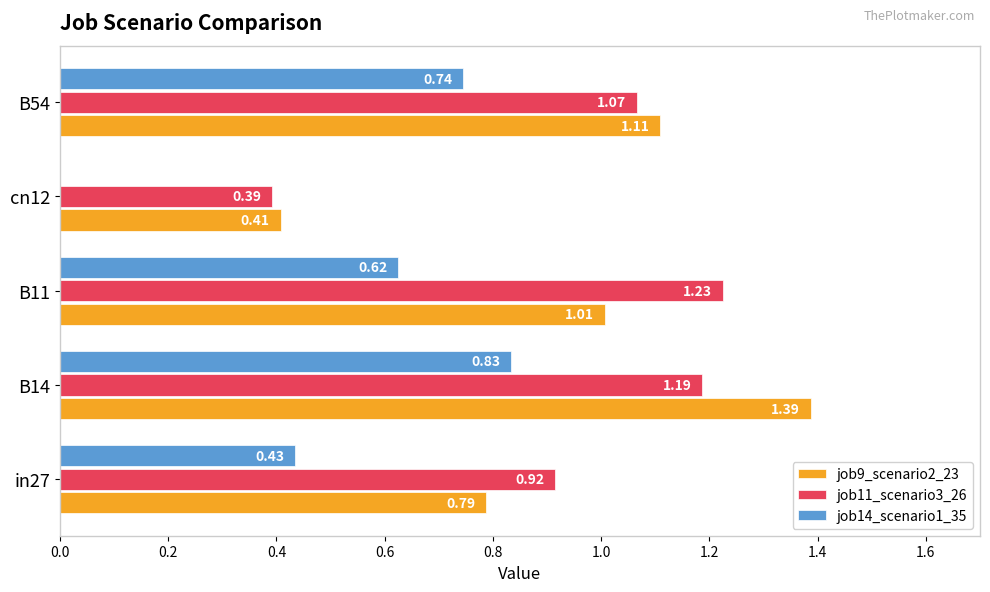

What is the total value across all series at B54?

2.9